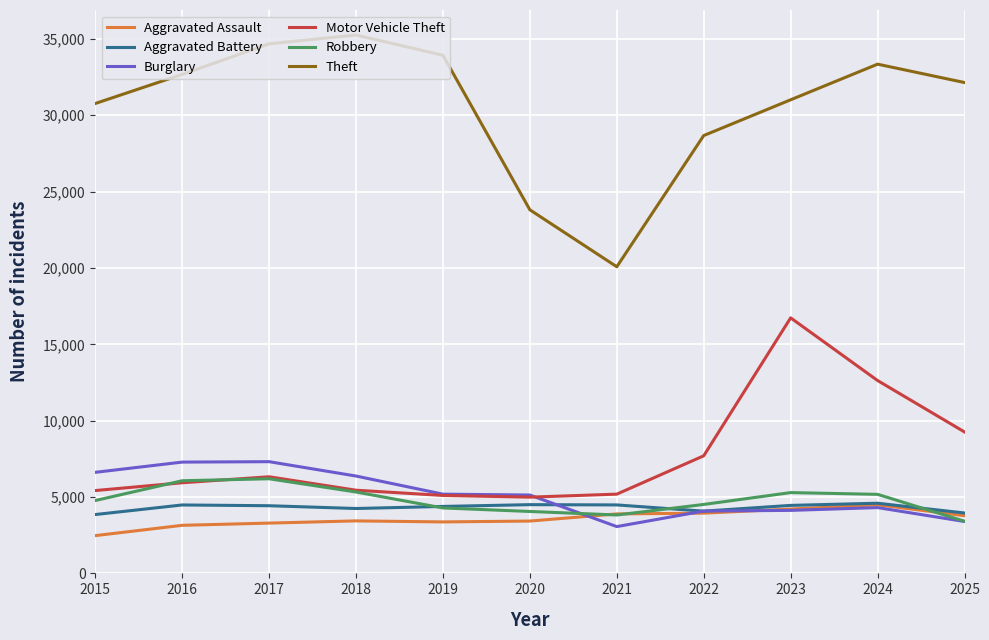

In Motor Vehicle Theft, how many points are higher than both neighbors (excluding endpoints)?

2